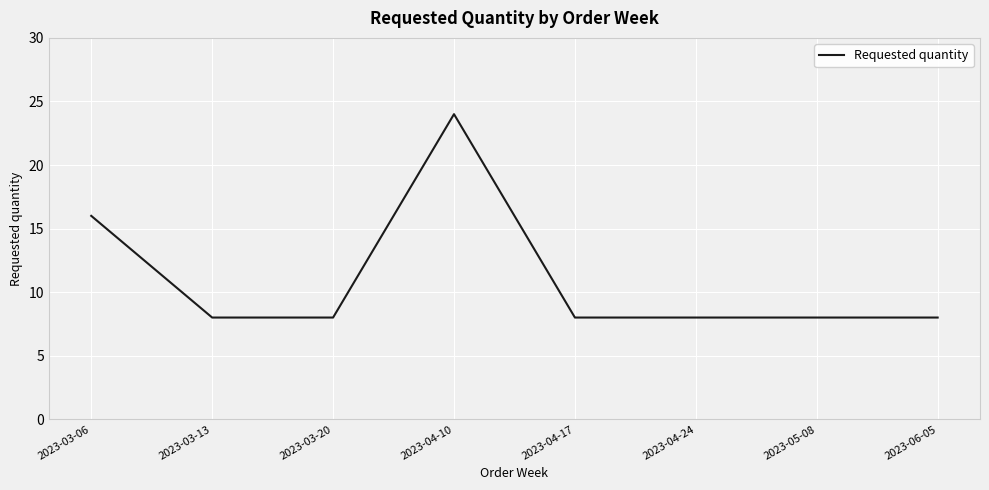

What position from the left is 2023-04-10?

4